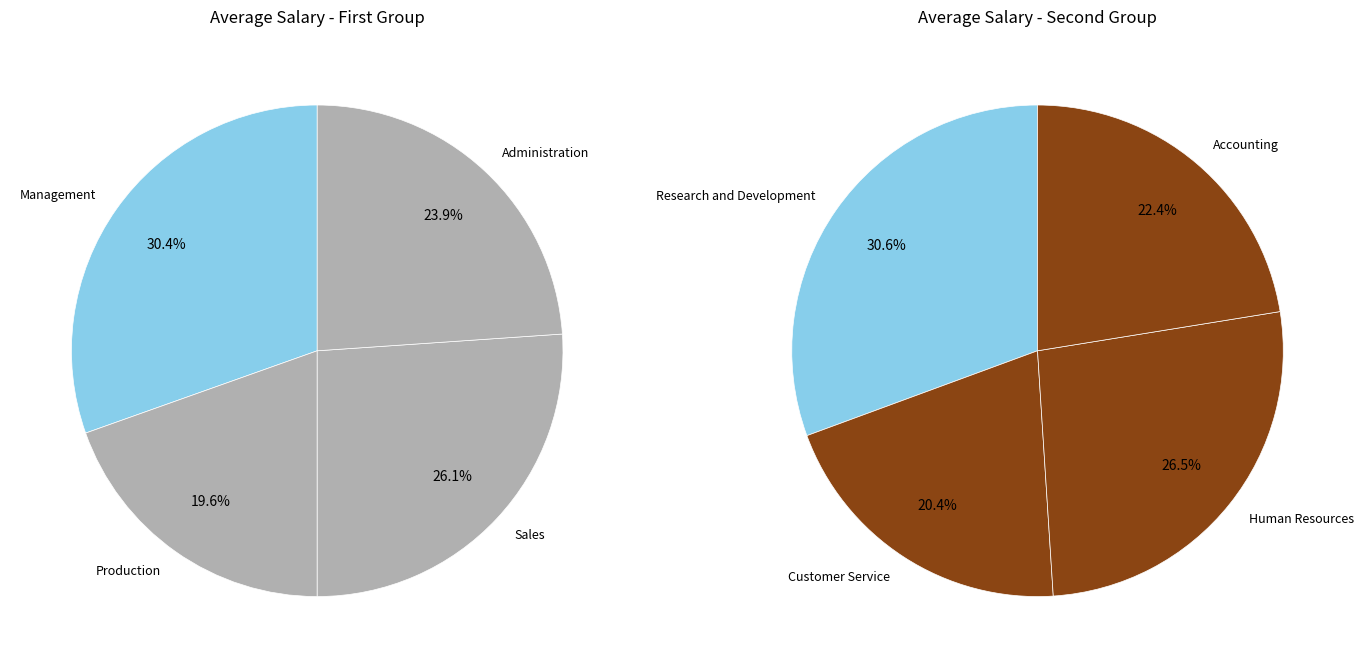

Rank the categories by value from highest to lowest.

Research and Development, Management, Human Resources, Sales, Administration, Accounting, Customer Service, Production